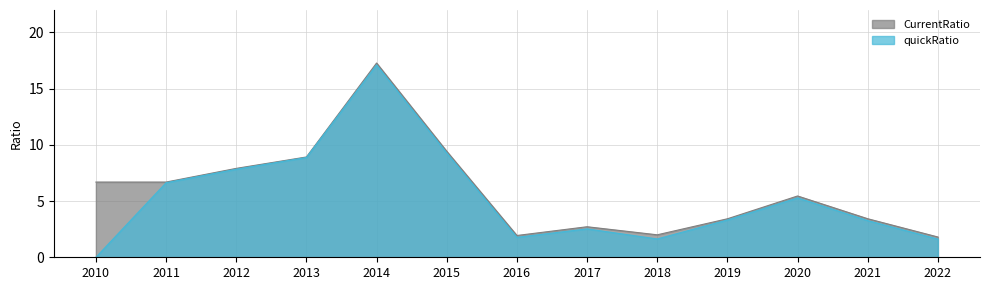

Which series has the largest total across all categories?

CurrentRatio